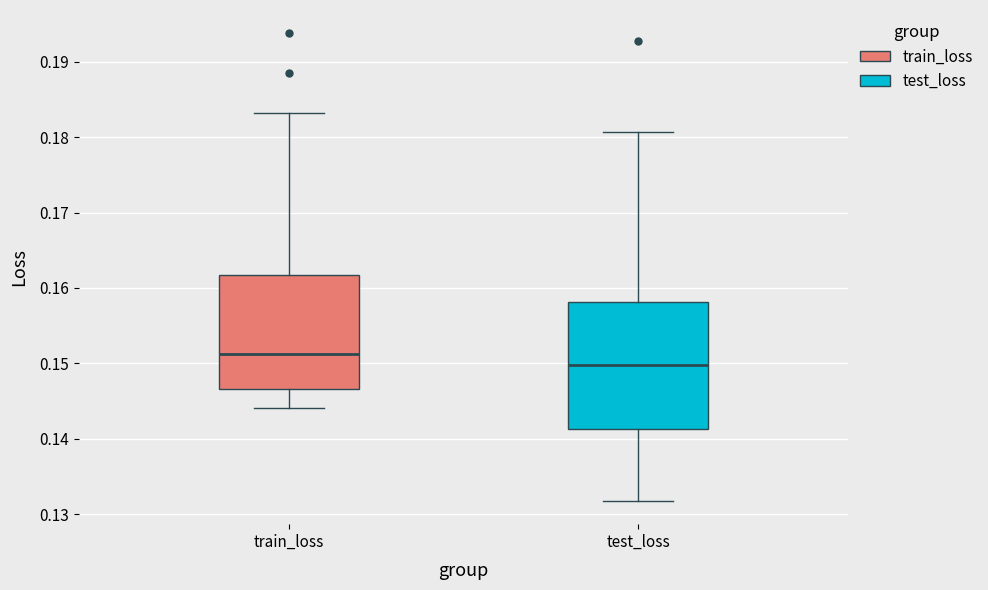

Which box has the lowest median line?

test_loss